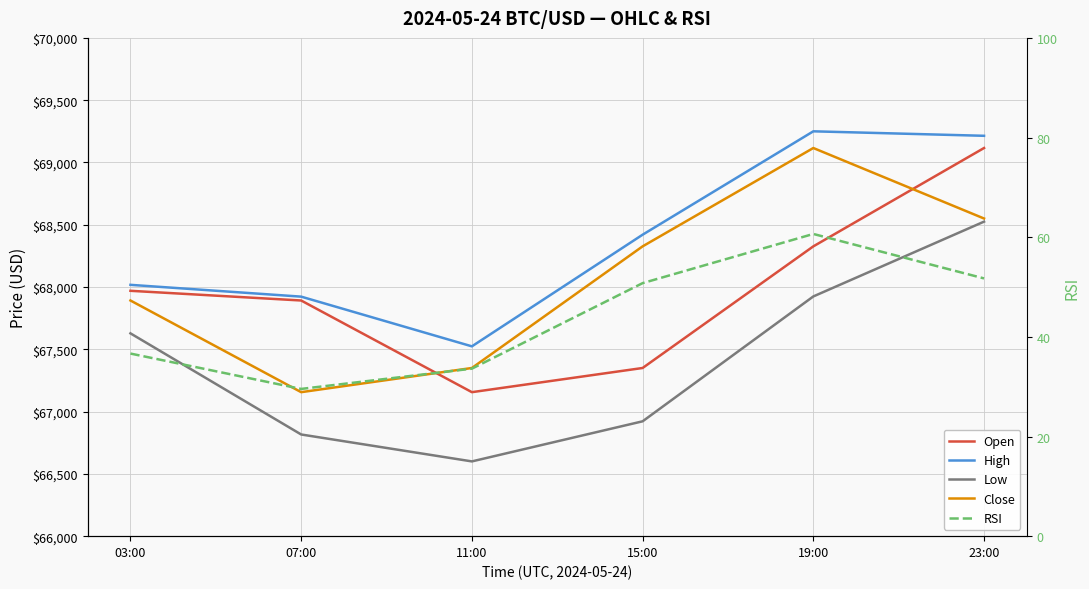

What is the difference between the maximum and minimum values in the RSI series?

31.1